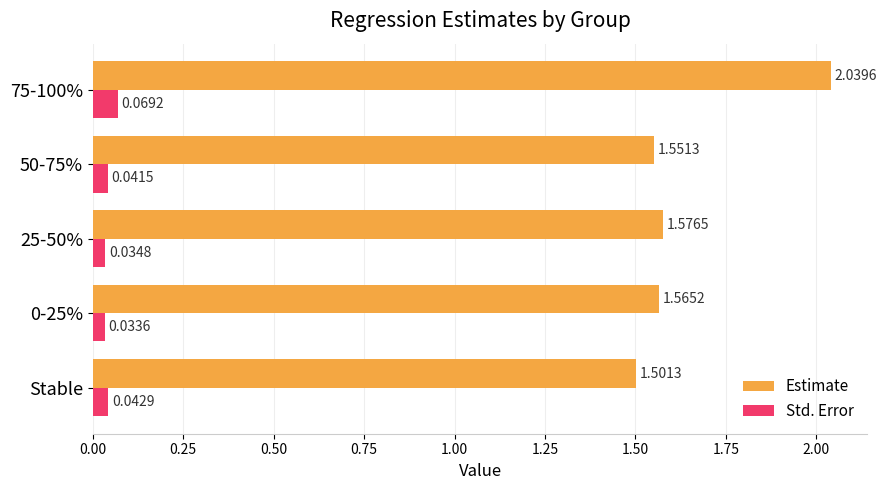

List the series in order of their overall mean, lowest first.

Std. Error, Estimate